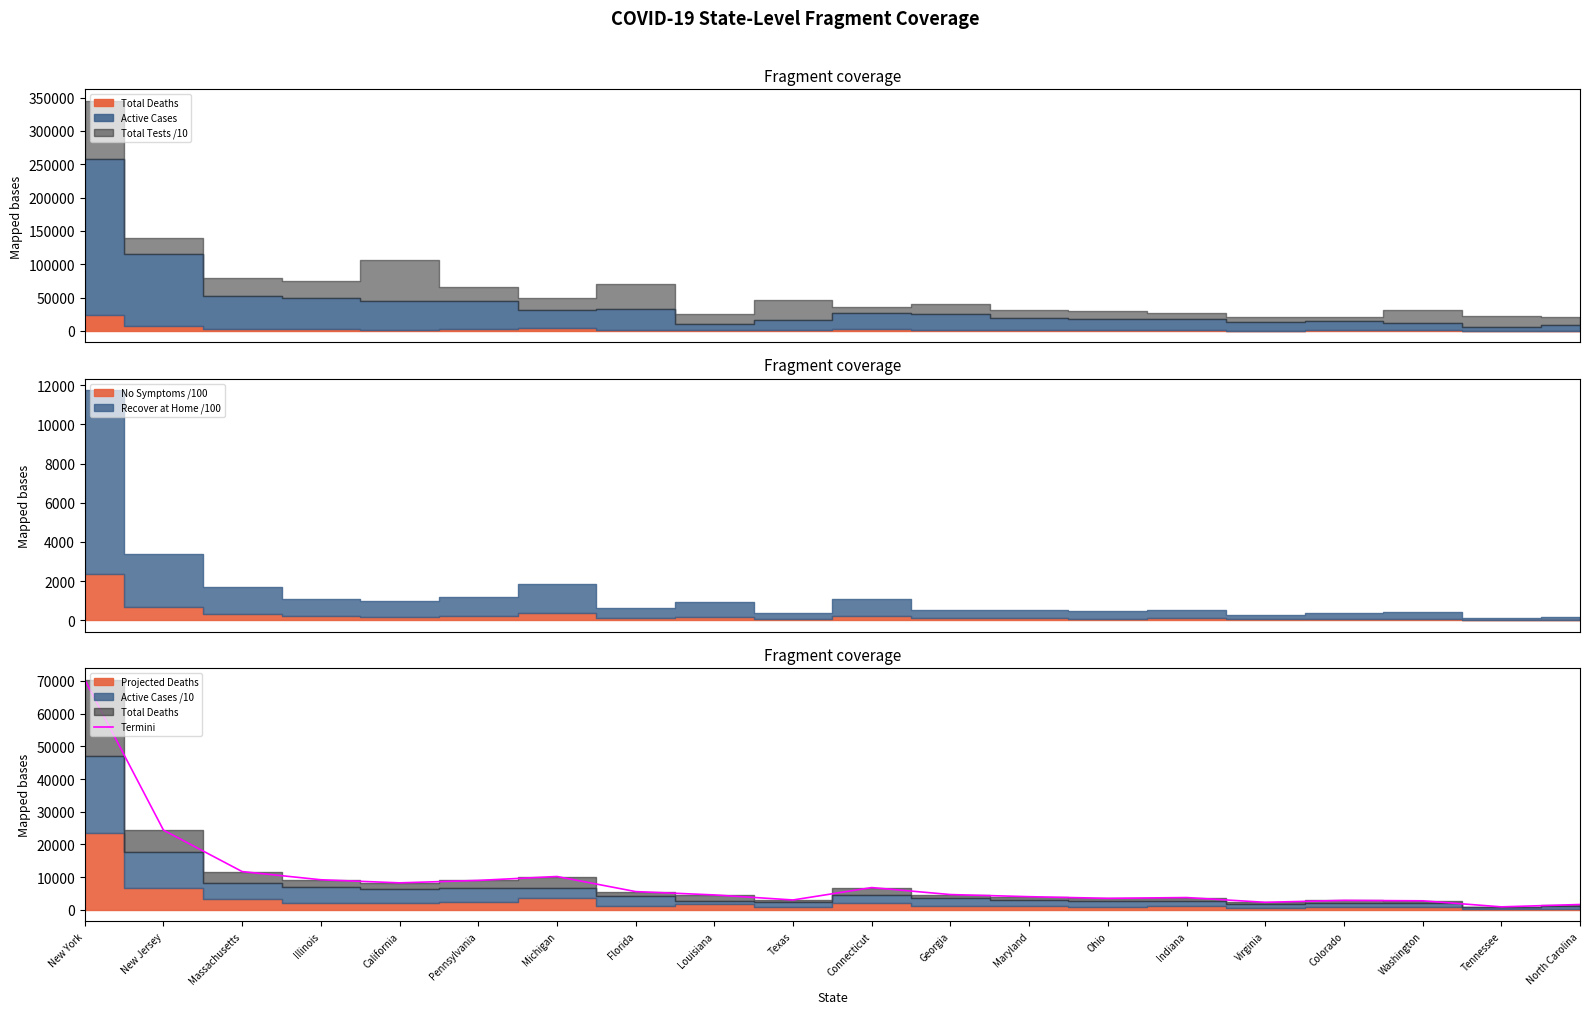

What position from the left is Texas?

10